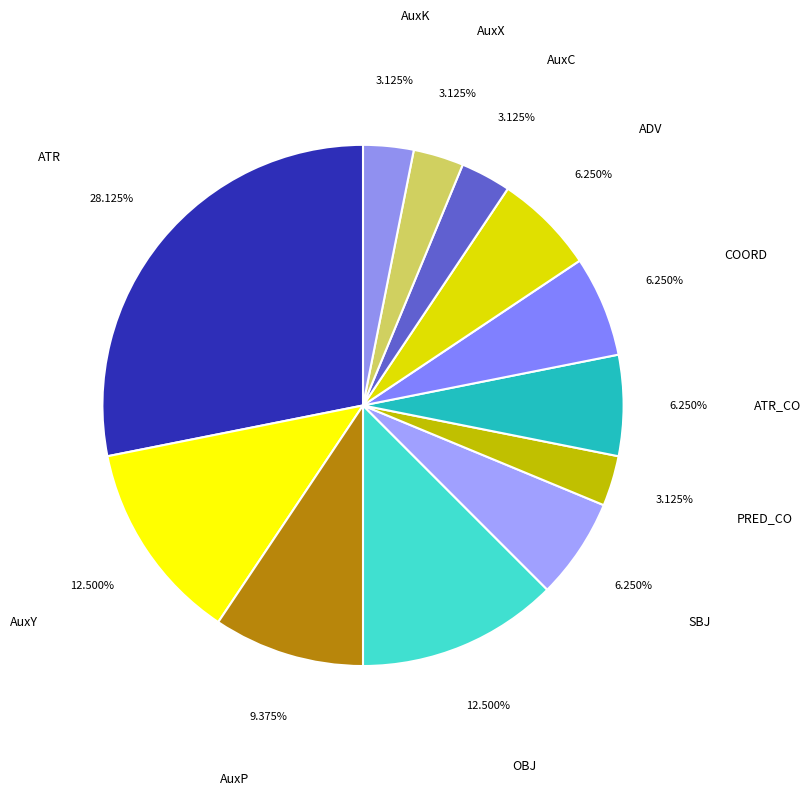

How many segments does this pie chart have?

12